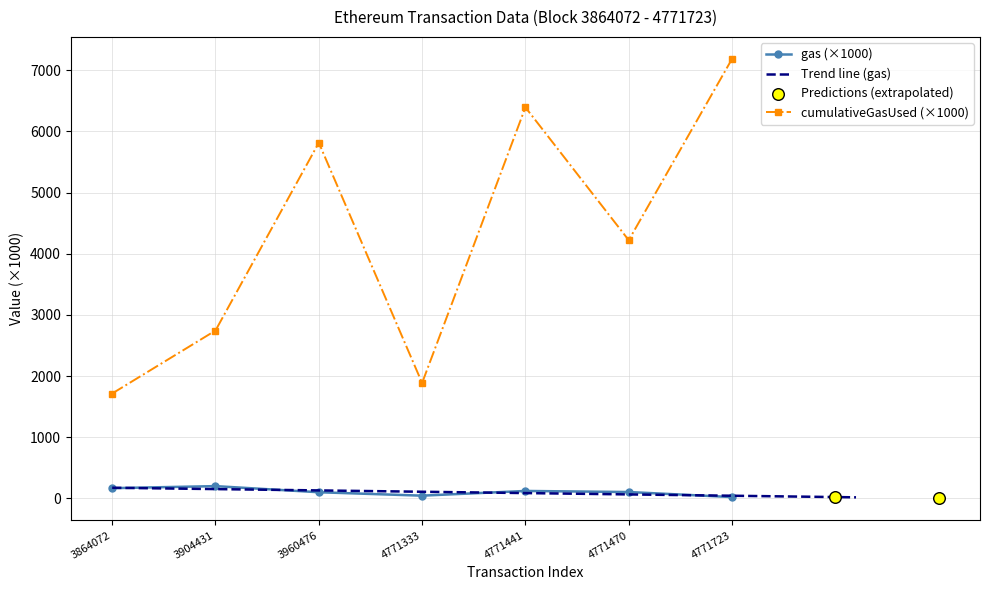

Which series contains the lowest Y value?

gas